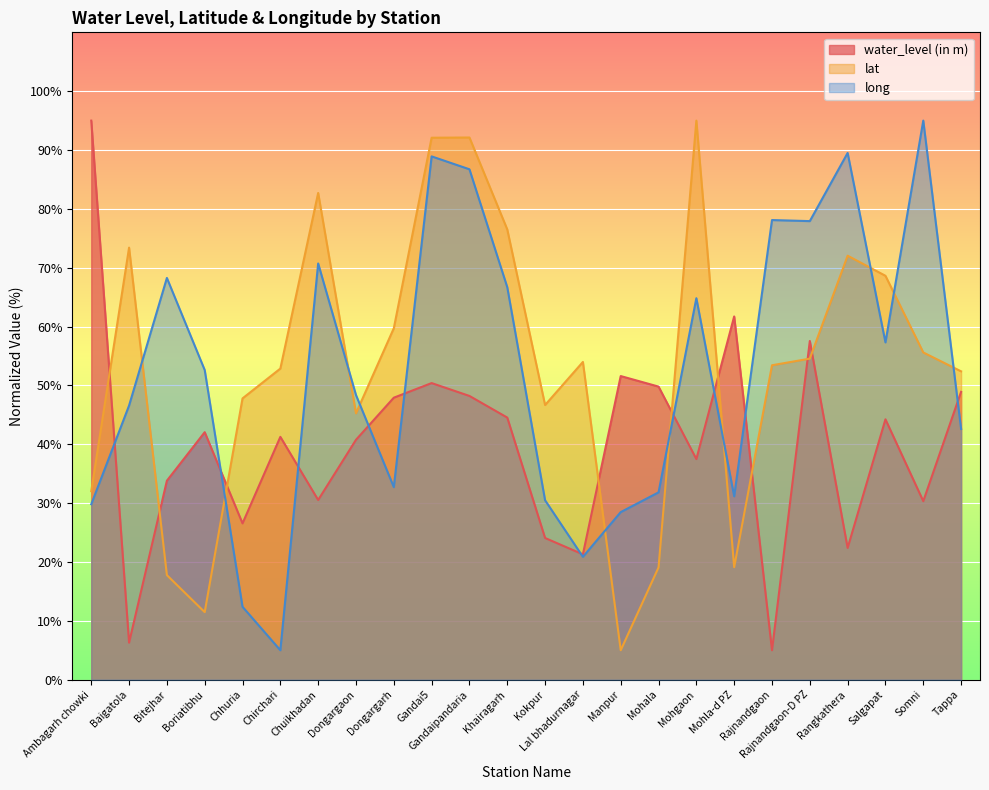

Which category has the lowest value across all series?

Rajnandgaon